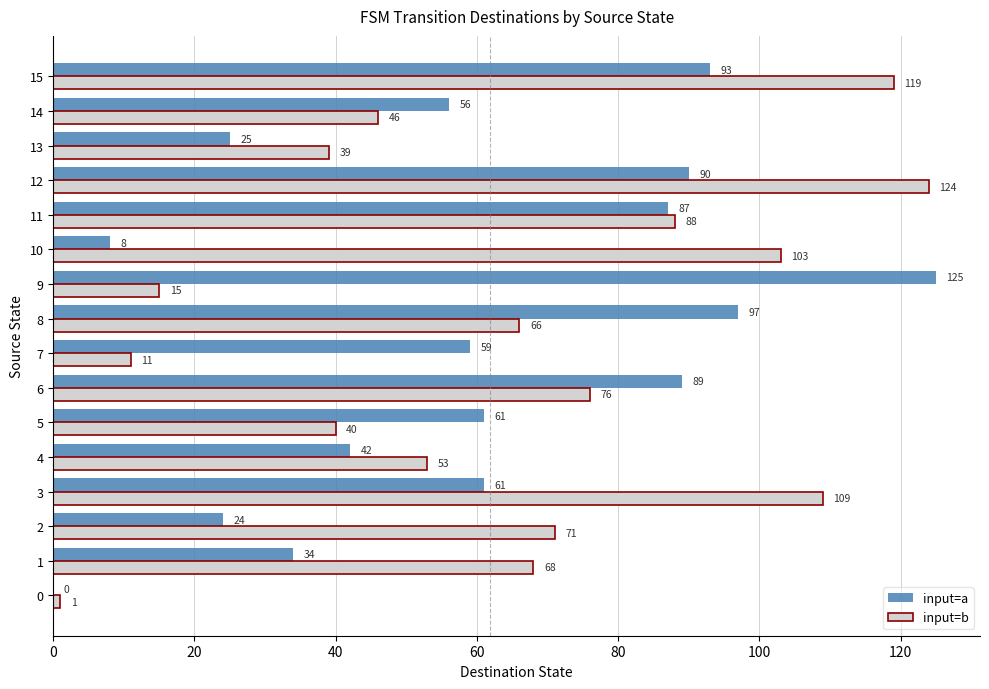

Is the value of input=b at 6 greater than the value of input=a at 14?

Yes